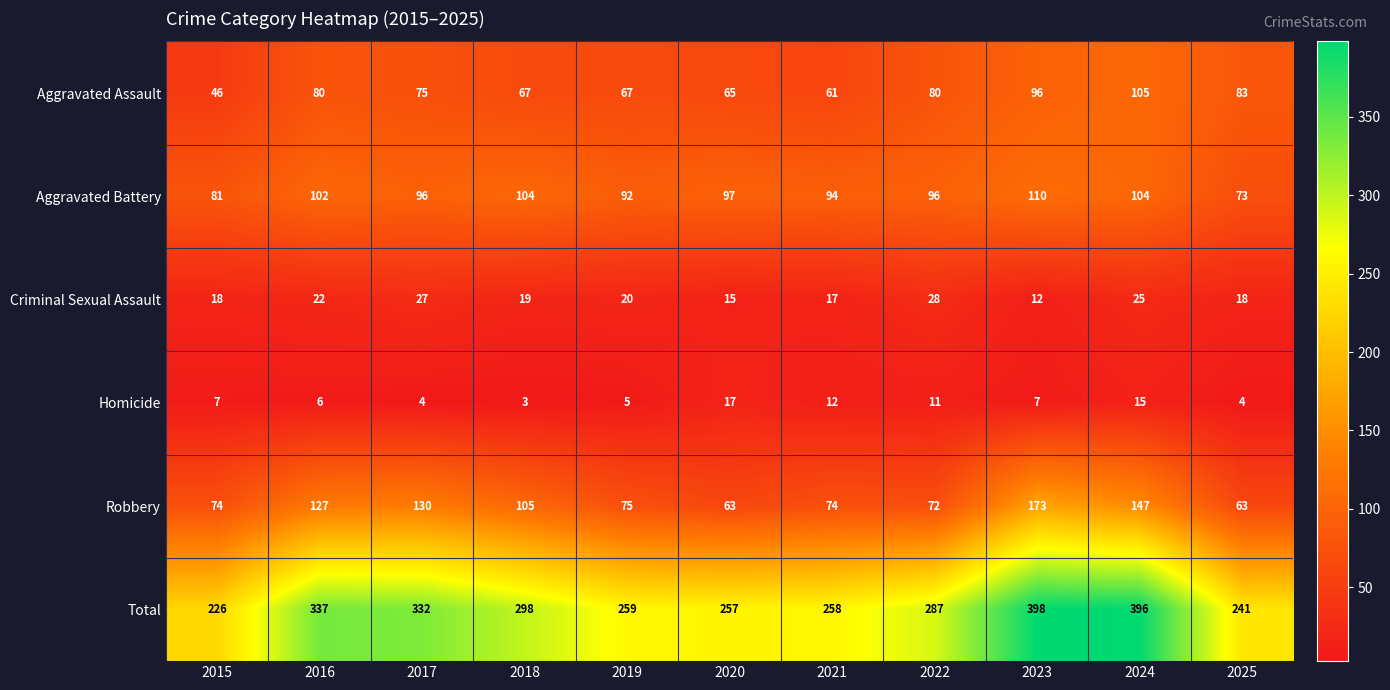

What is the sum of the Aggravated Battery values at 2023 and 2016?

212